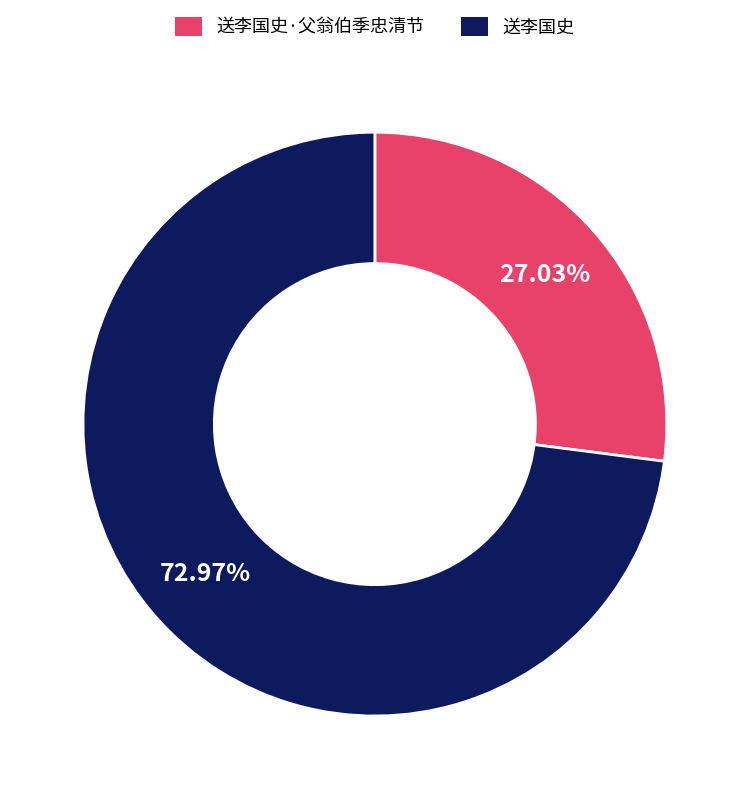

What is the total percentage of 送李国史 and 送李国史·父翁伯季忠清节?

100.0%